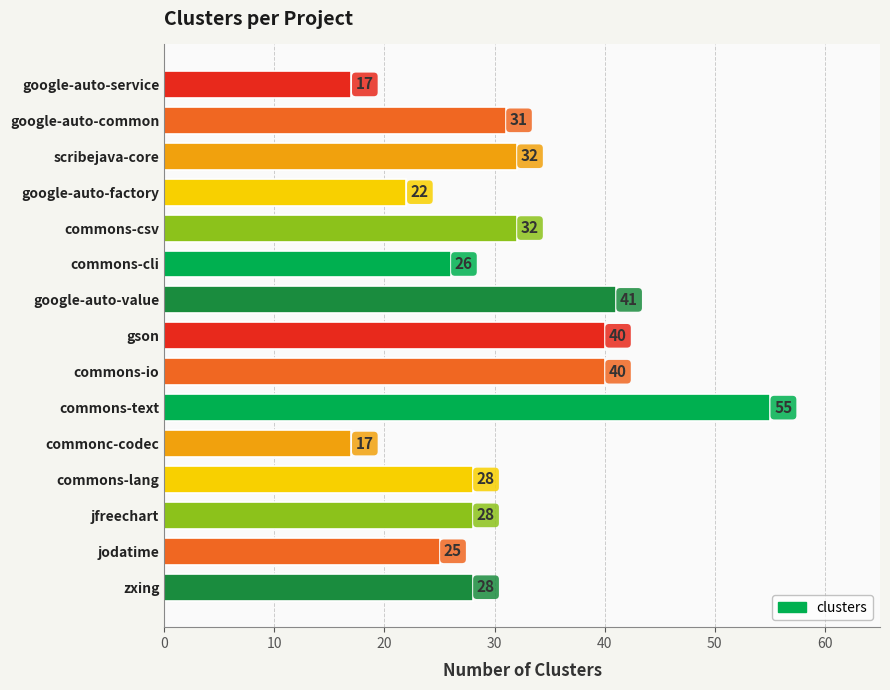

Reading top to bottom, list all the values displayed in this chart.

17	31	32	22	32	26	41	40	40	55	17	28	28	25	28